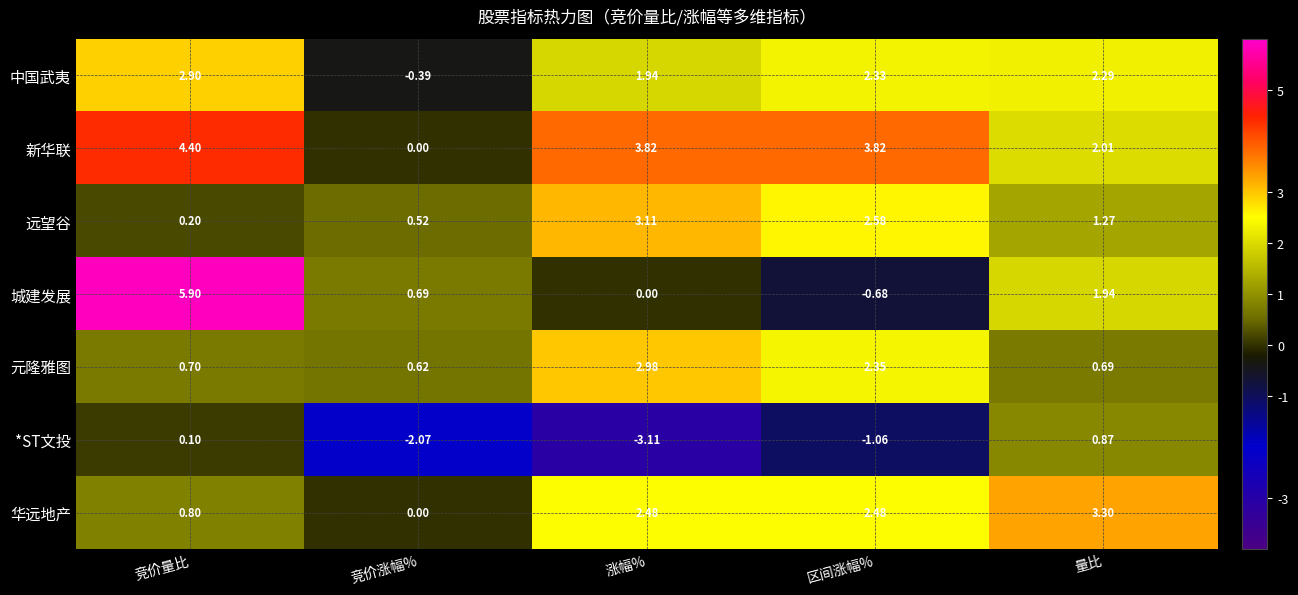

Where does the 新华联 series first go above 3?

竞价量比